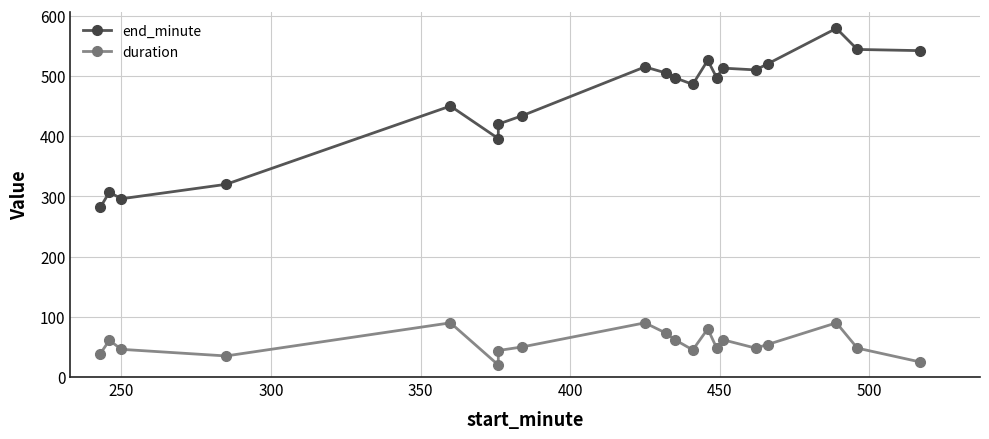

What is the maximum value for end_minute?

579